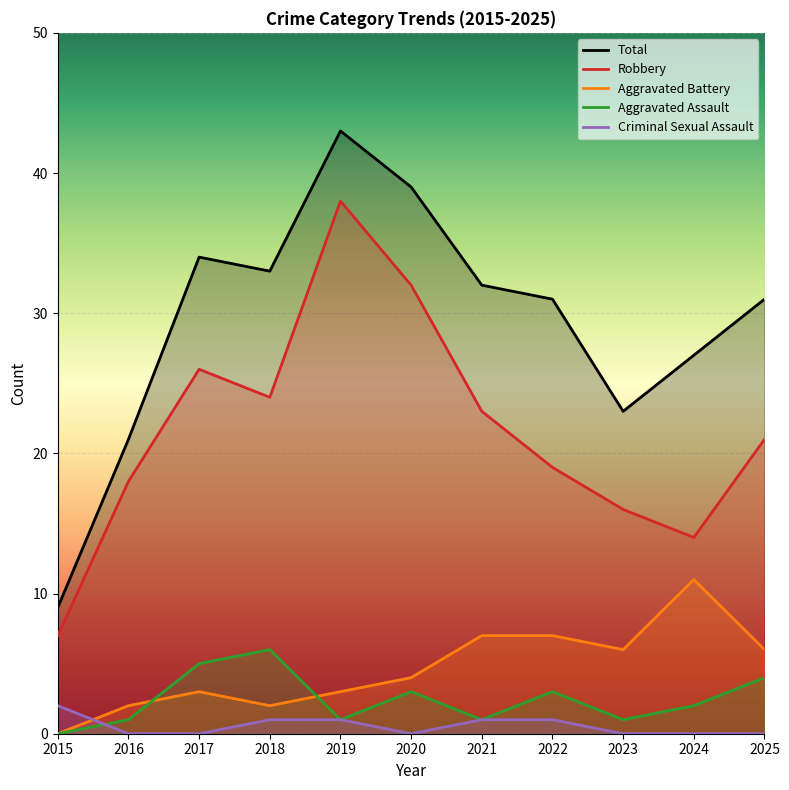

Where is the first local minimum for Aggravated Battery?

2018